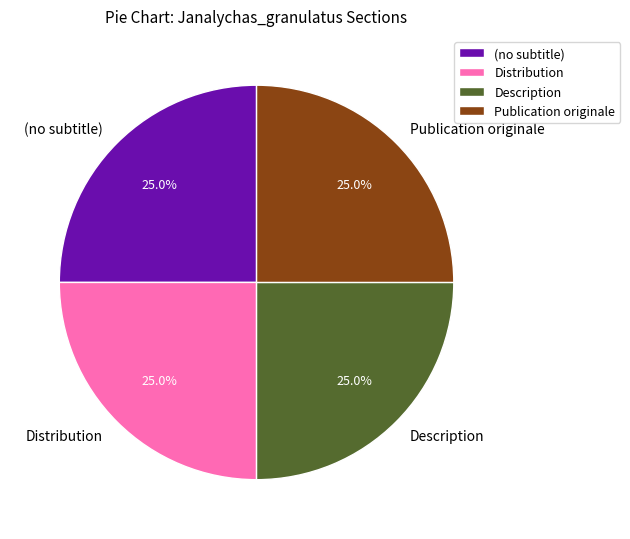

What portion of the pie excludes (no subtitle)?

75.0%